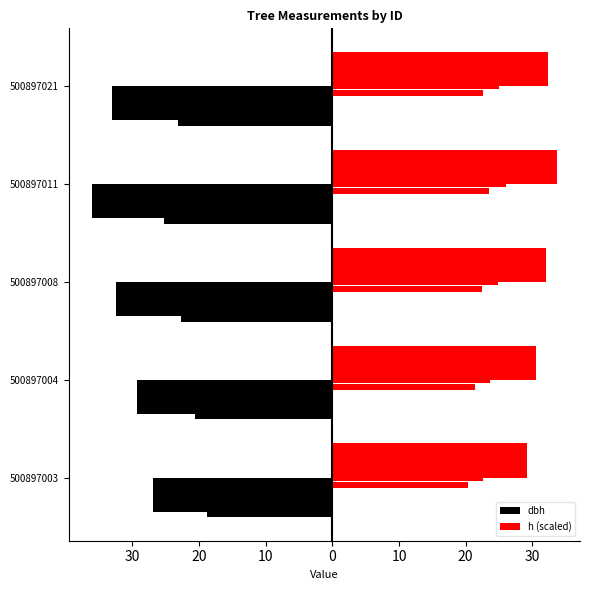

Is it true that h (scaled) equals 32.3 at 500897021?

True